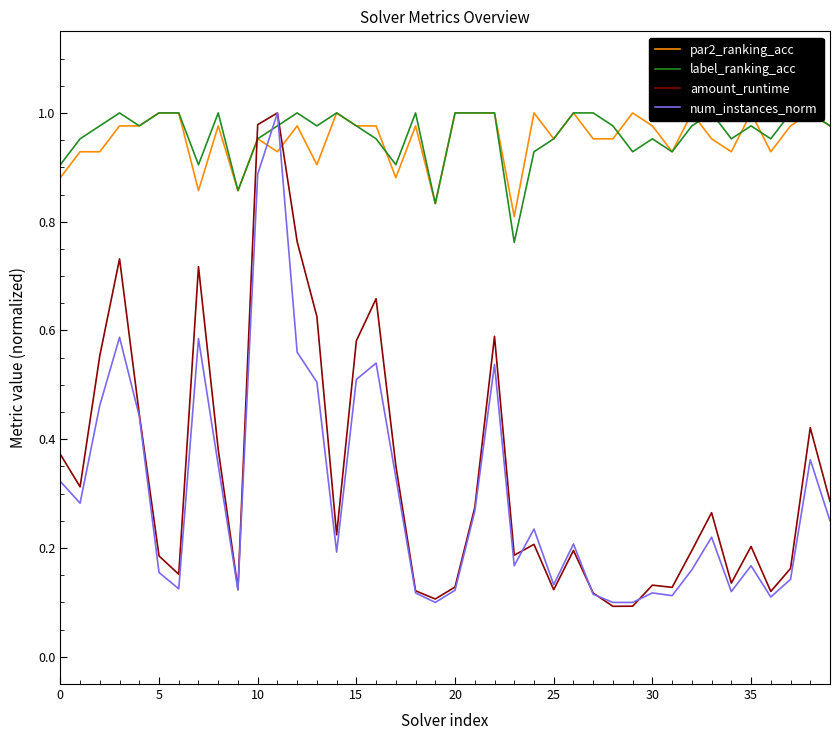

Between which two adjacent categories do par2_ranking_acc and label_ranking_acc first intersect?

16 and 17